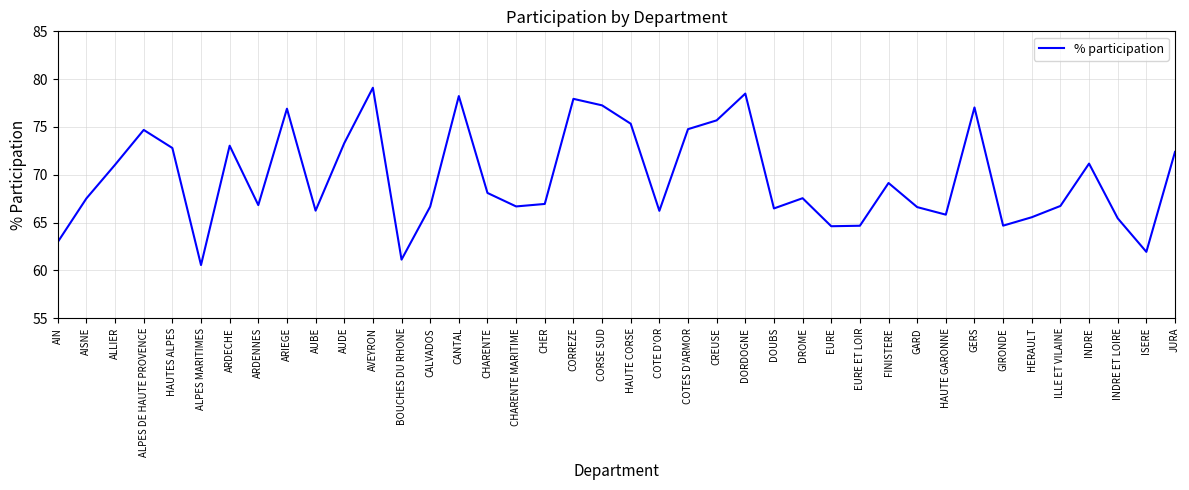

What value does the data have at ARIEGE?

76.9